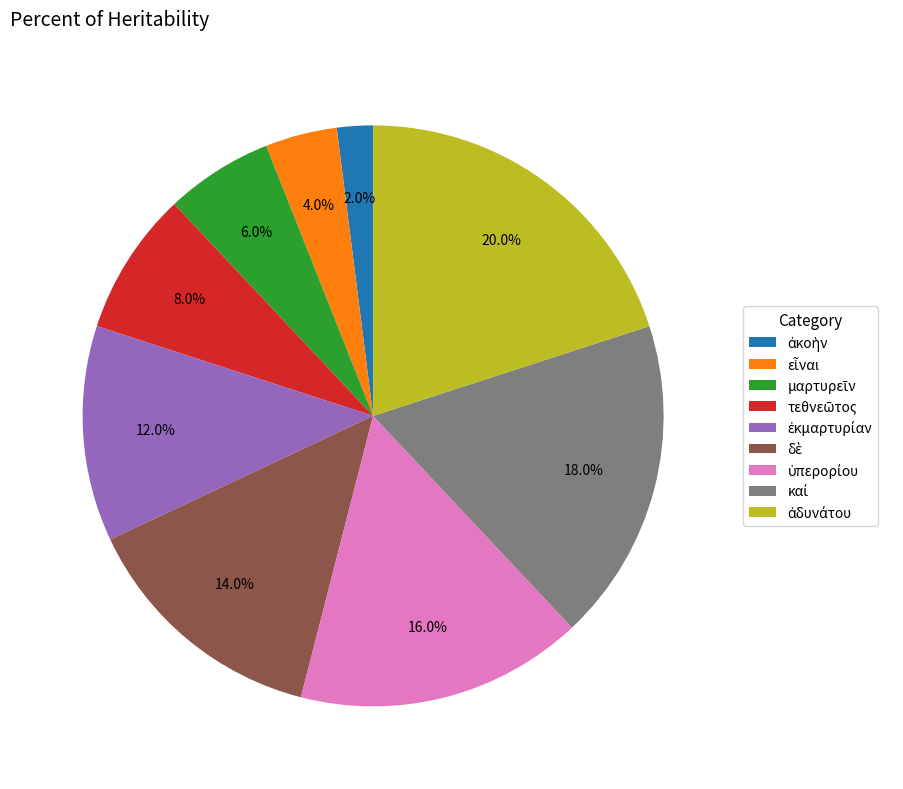

Is there a majority slice in this chart?

No